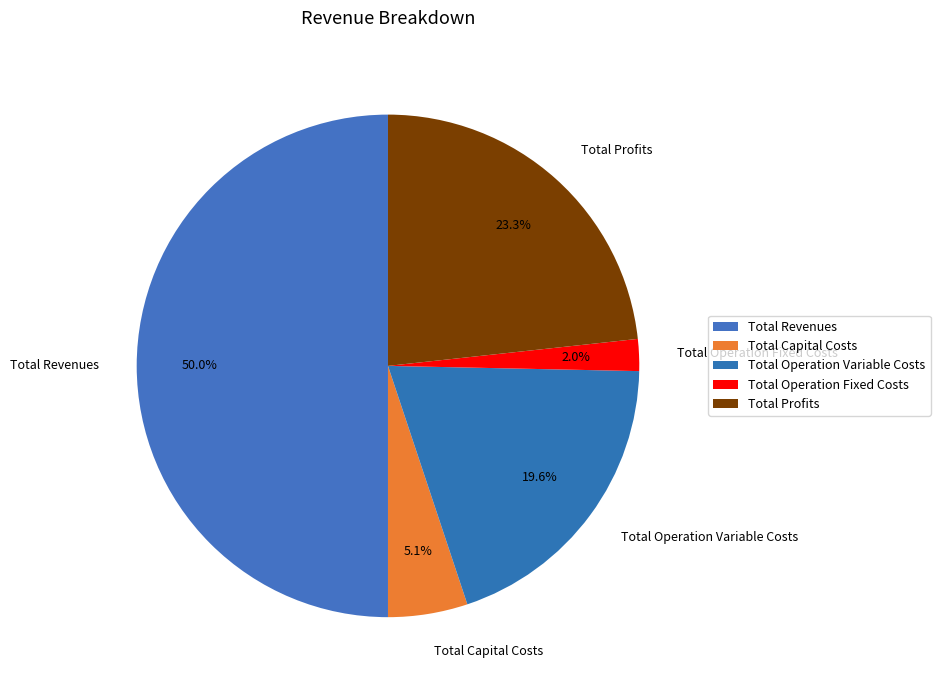

The Total Profits slice represents 23% of the pie. True or false?

True